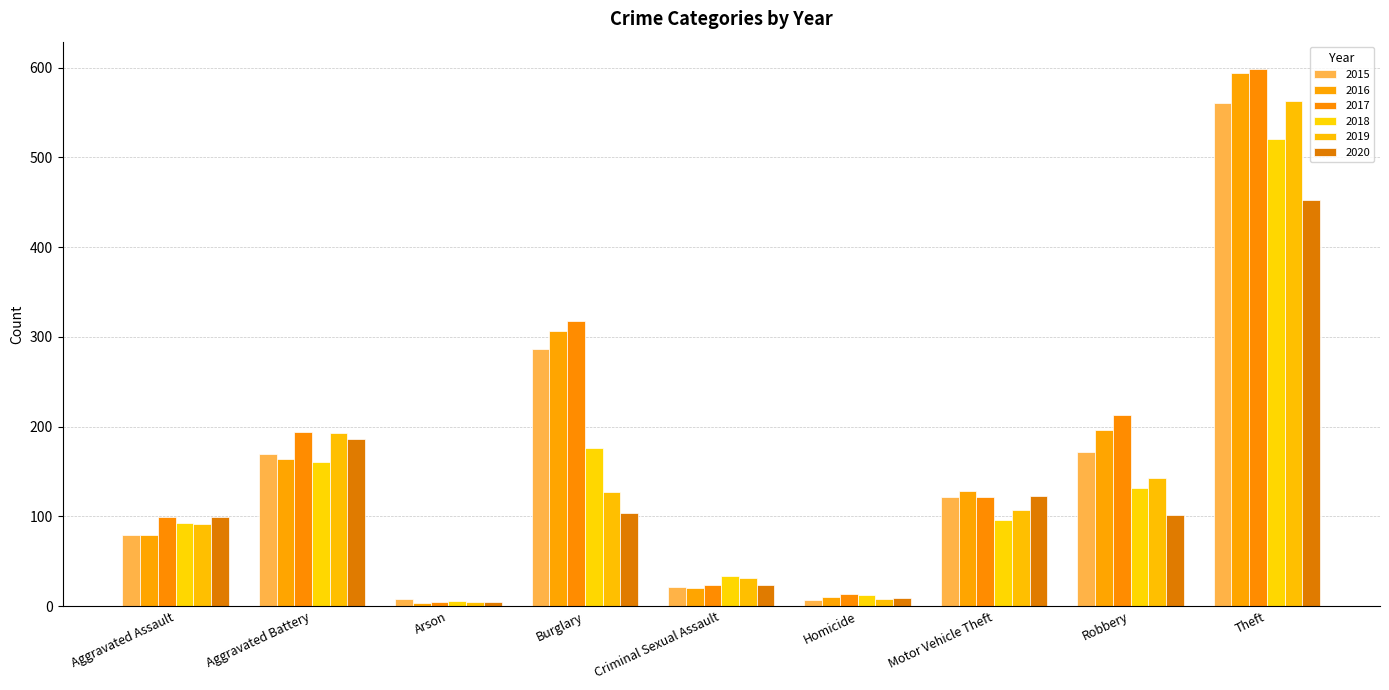

What is the total value across all series at Theft?

3291